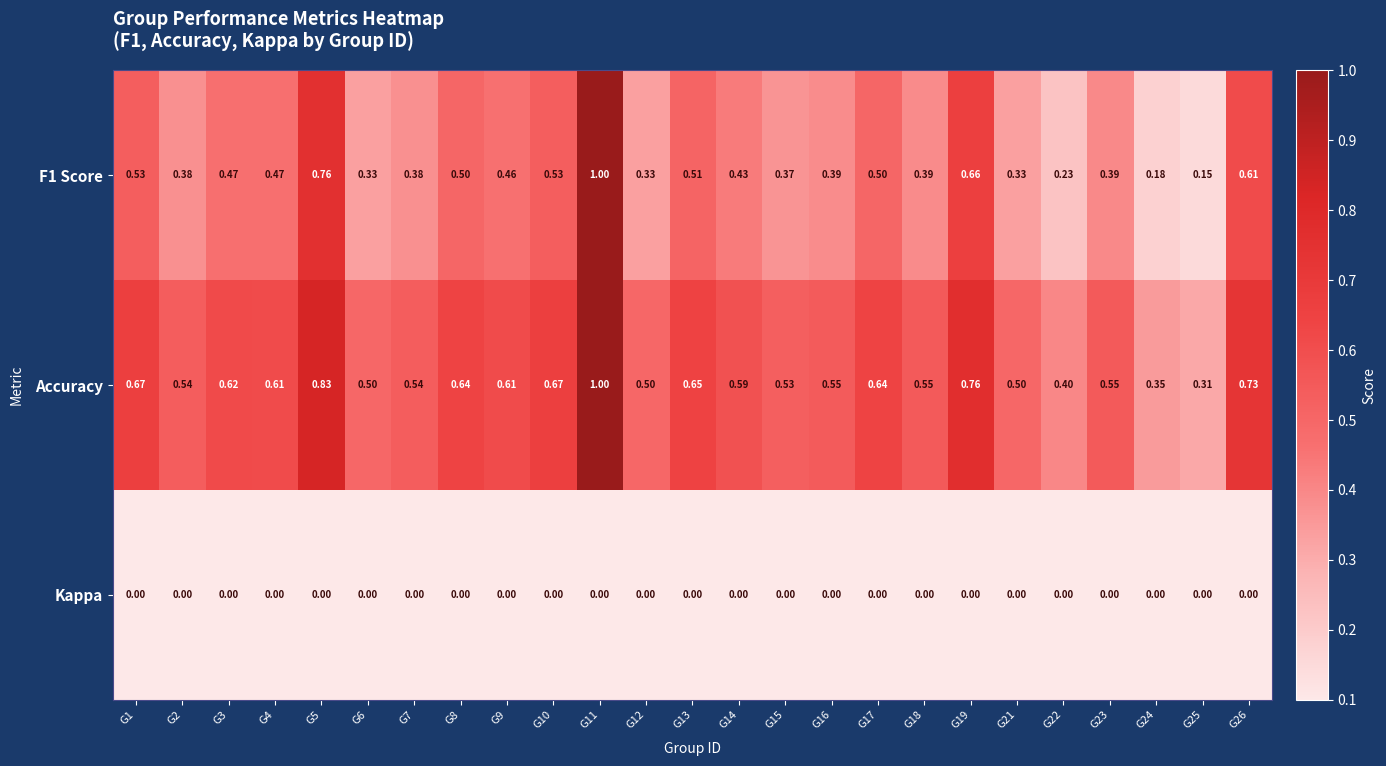

Rank the series by their average value, from lowest to highest.

Kappa, F1 Score, Accuracy